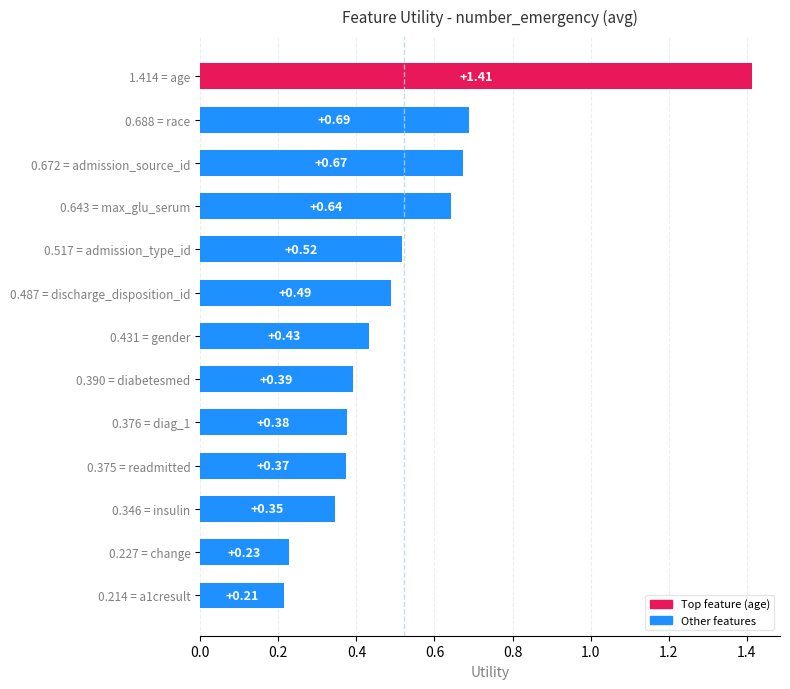

Between 1.414 = age and 0.643 = max_glu_serum, which is larger?

1.414 = age